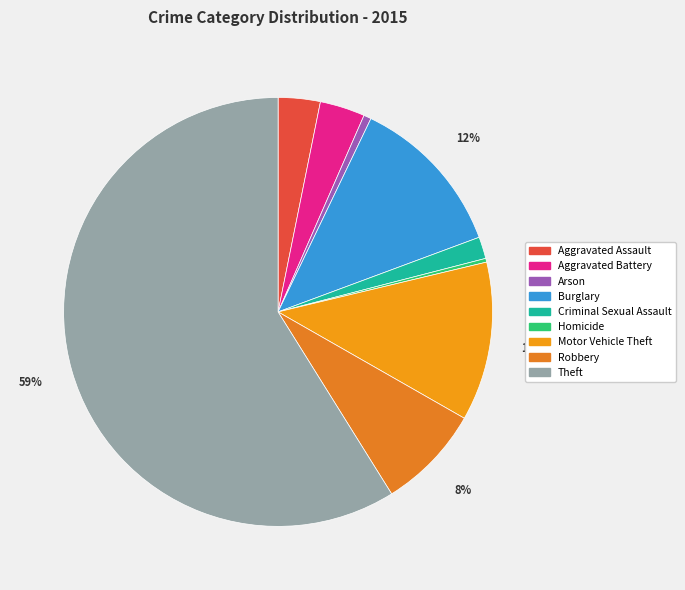

Which slice represents more than half of the pie?

Theft